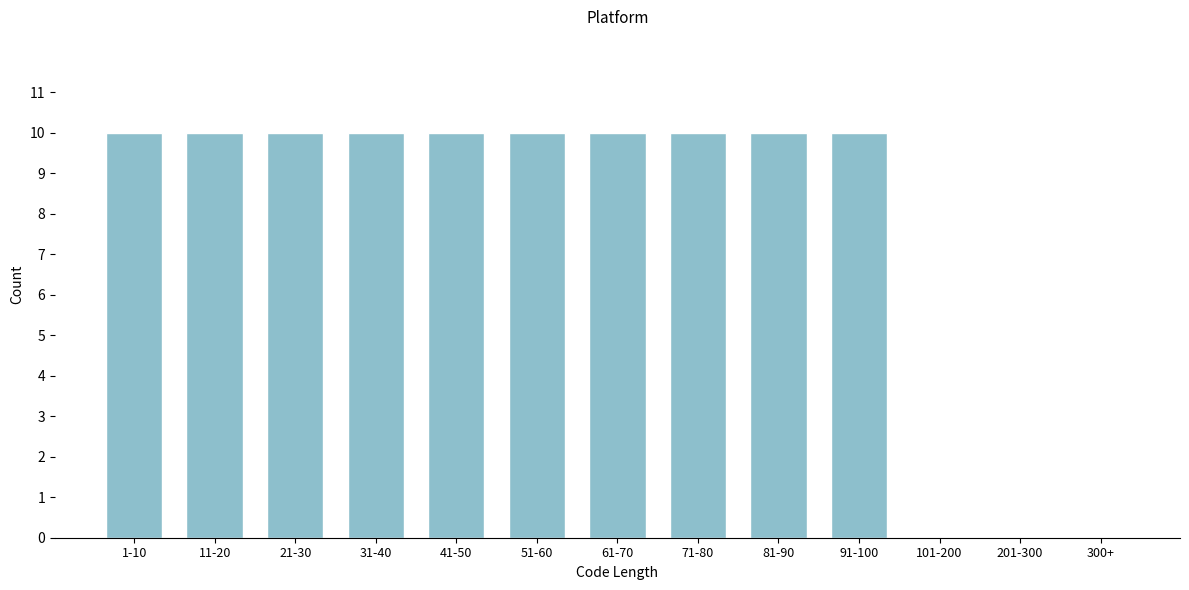

Reading left to right, extract all data points from this chart.

1-10=10	11-20=10	21-30=10	31-40=10	41-50=10	51-60=10	61-70=10	71-80=10	81-90=10	91-100=10	101-200=0	201-300=0	300+=0